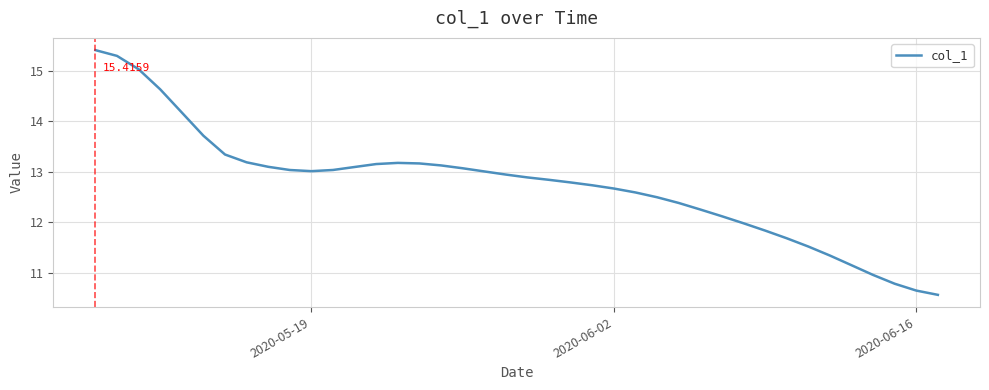

What is the difference between the maximum and minimum values?

4.9